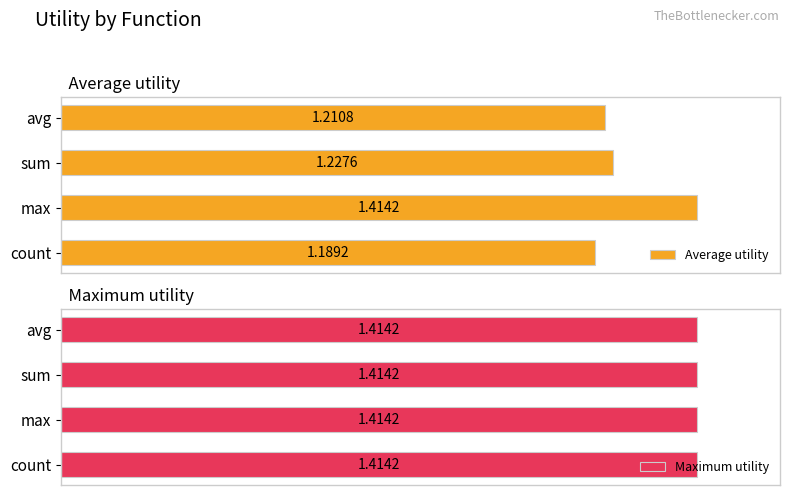

What are all the series names shown in the legend?

Average utility, Maximum utility